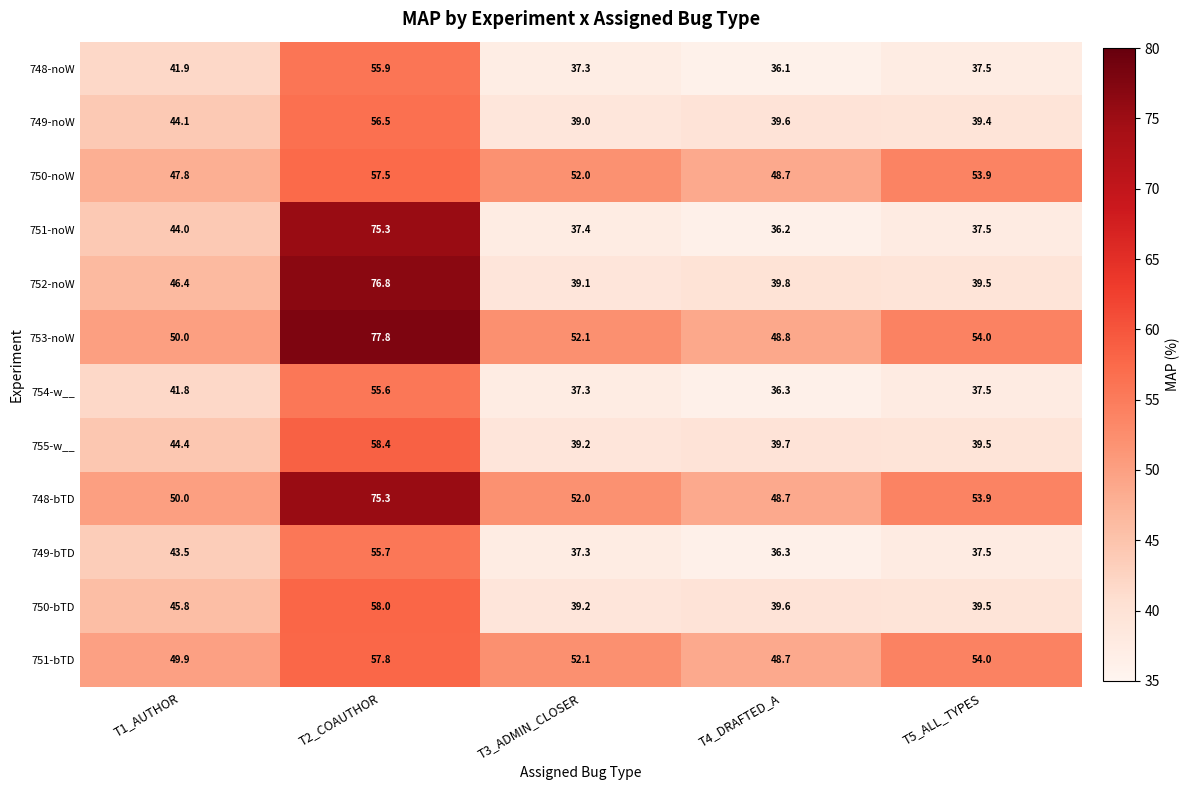

What is the total value across all series at T1_AUTHOR?

549.6